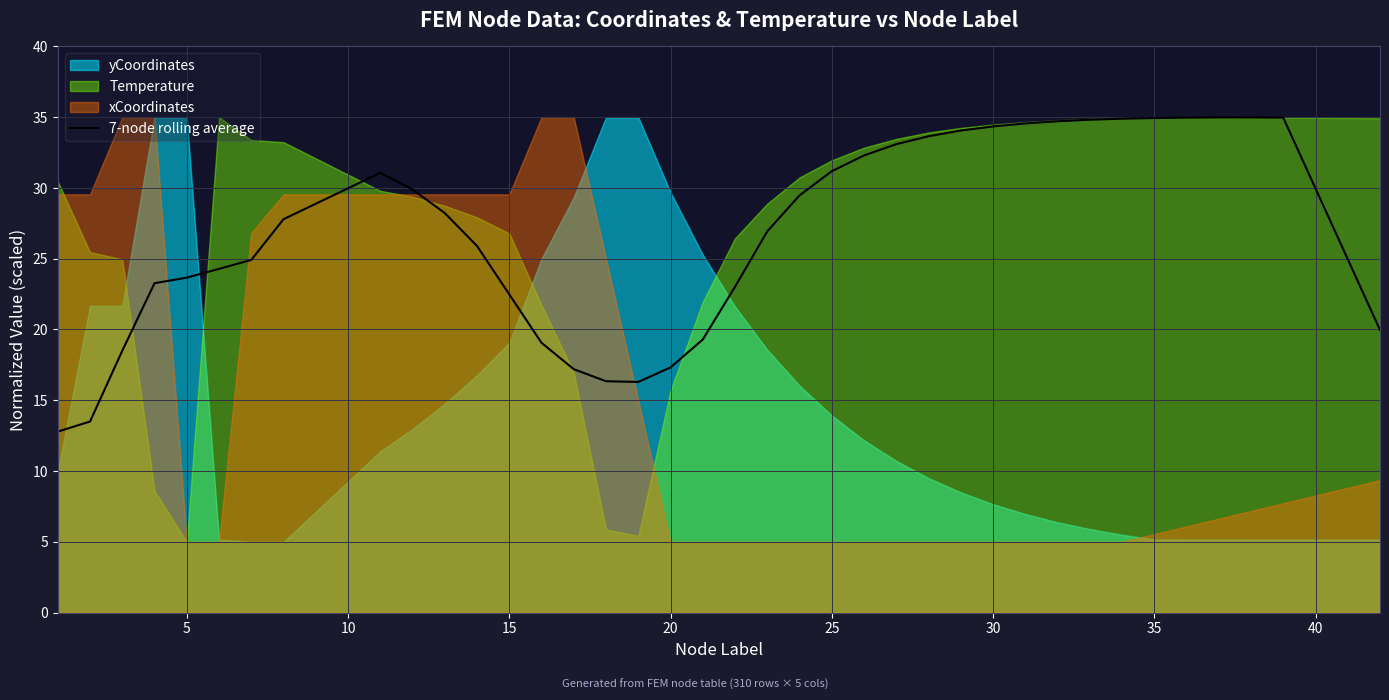

How many interior local peaks (higher than both neighbors) does the data have?

2